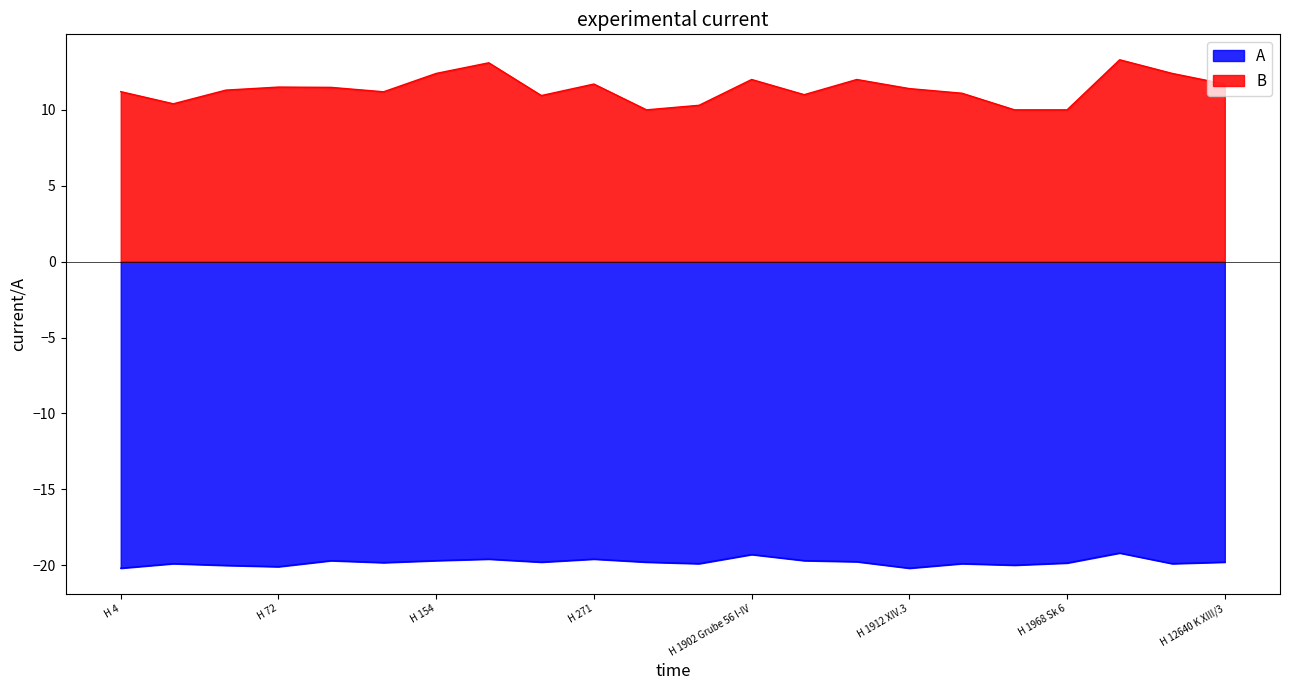

What is the difference between the maximum and minimum values in the A series?

1.0